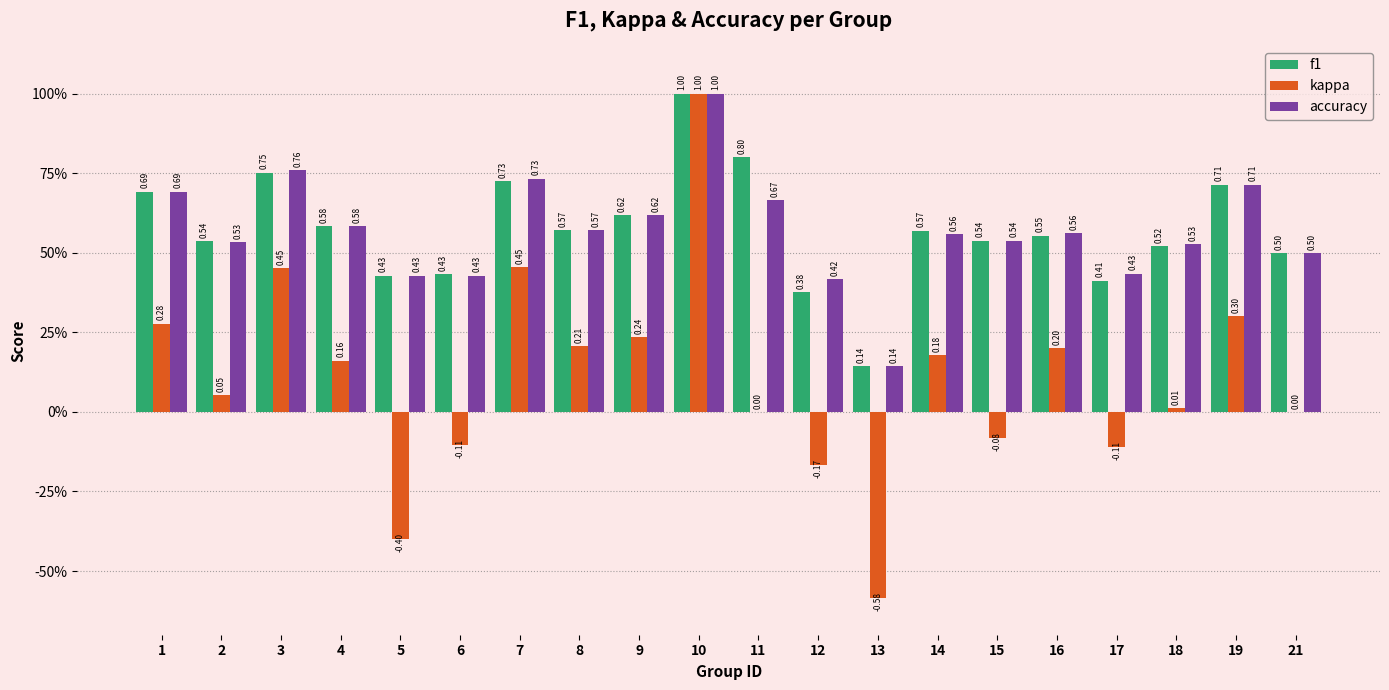

Are the bars horizontal?

No